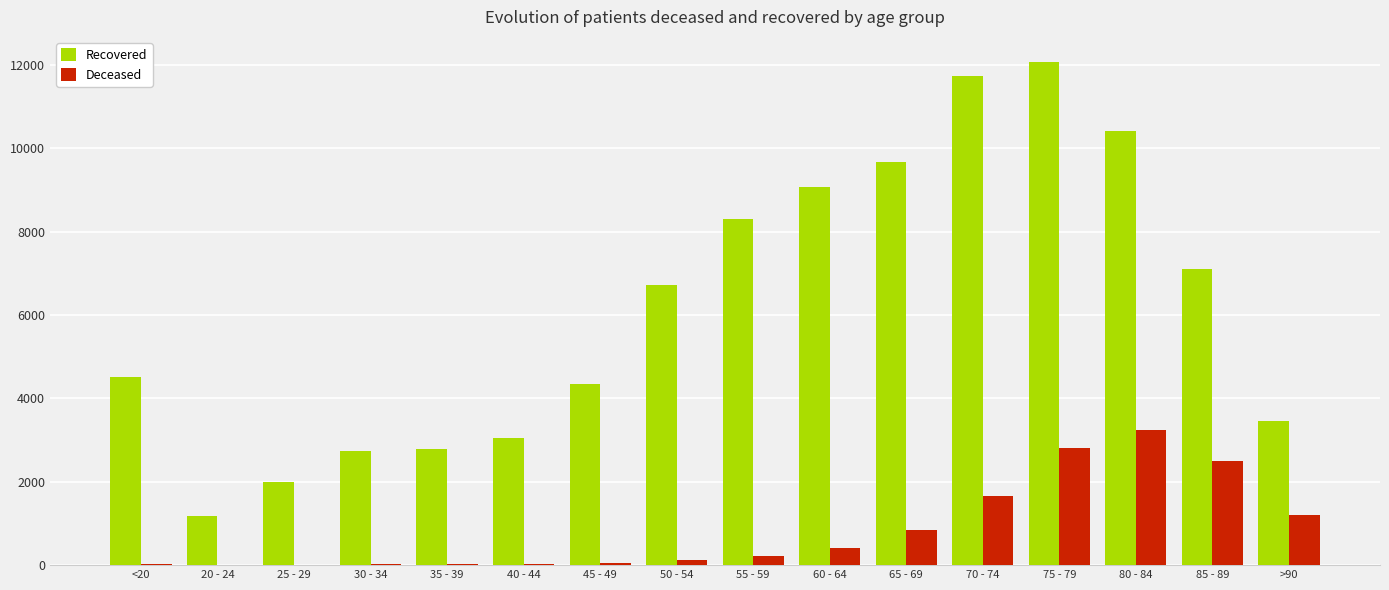

At which category does the chart reach its peak across all series?

75 - 79